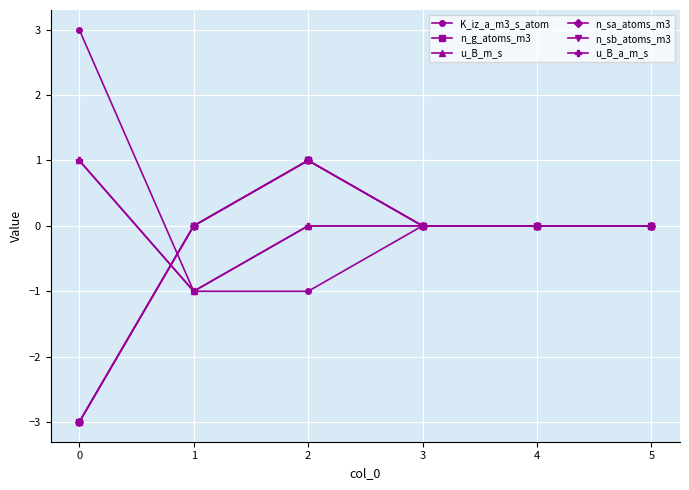

Does the chart have visible grid lines?

Yes